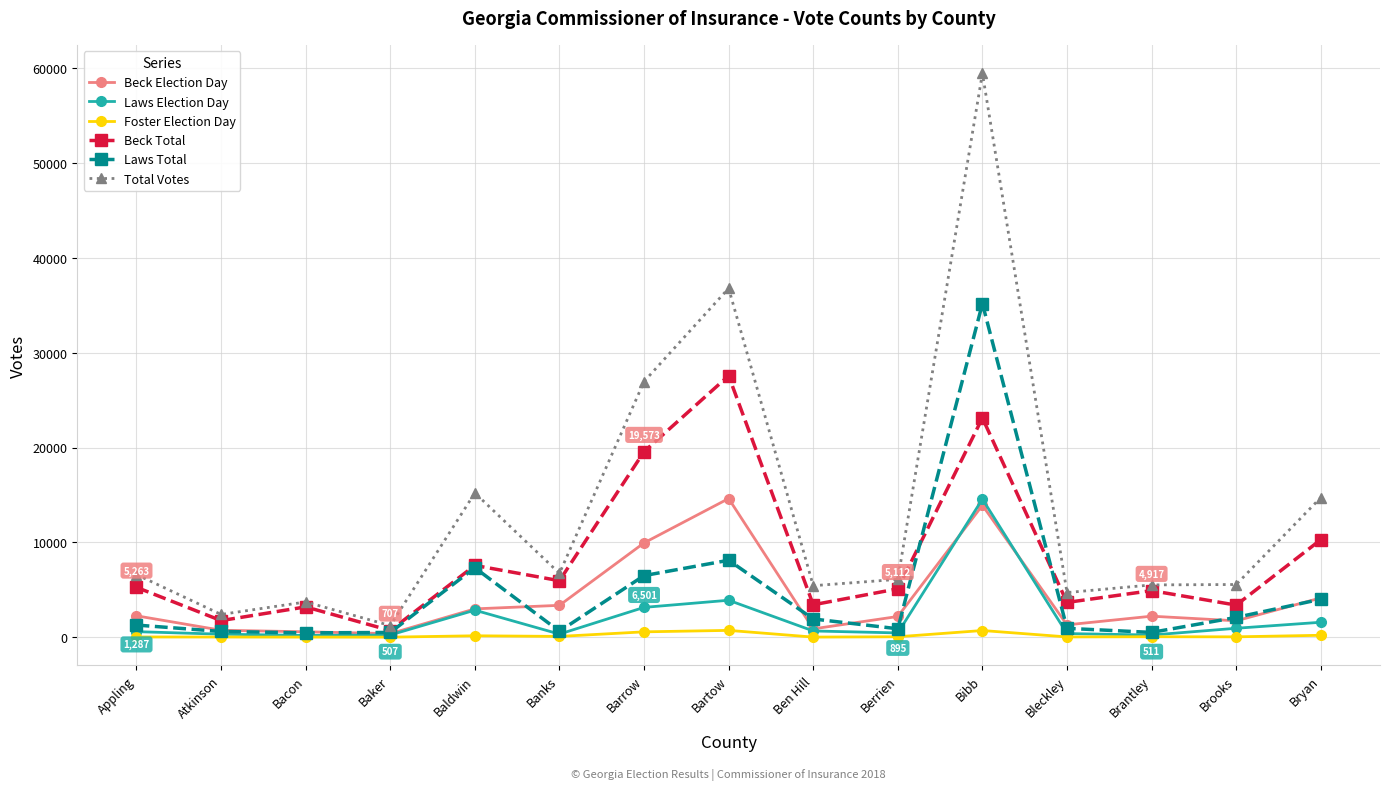

The value of Beck Total at Barrow is 19573. True or false?

True